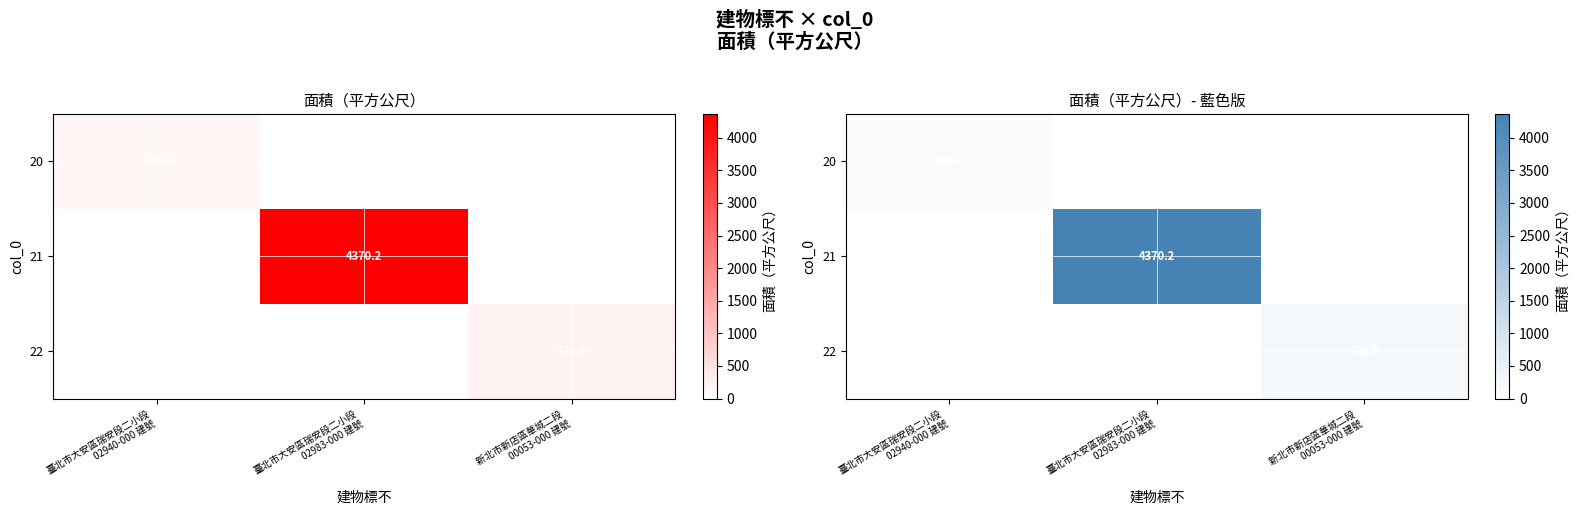

Rank the series at 臺北市大安區瑞安段二小段 02983-000 建號 from highest to lowest value.

21, 20, 22